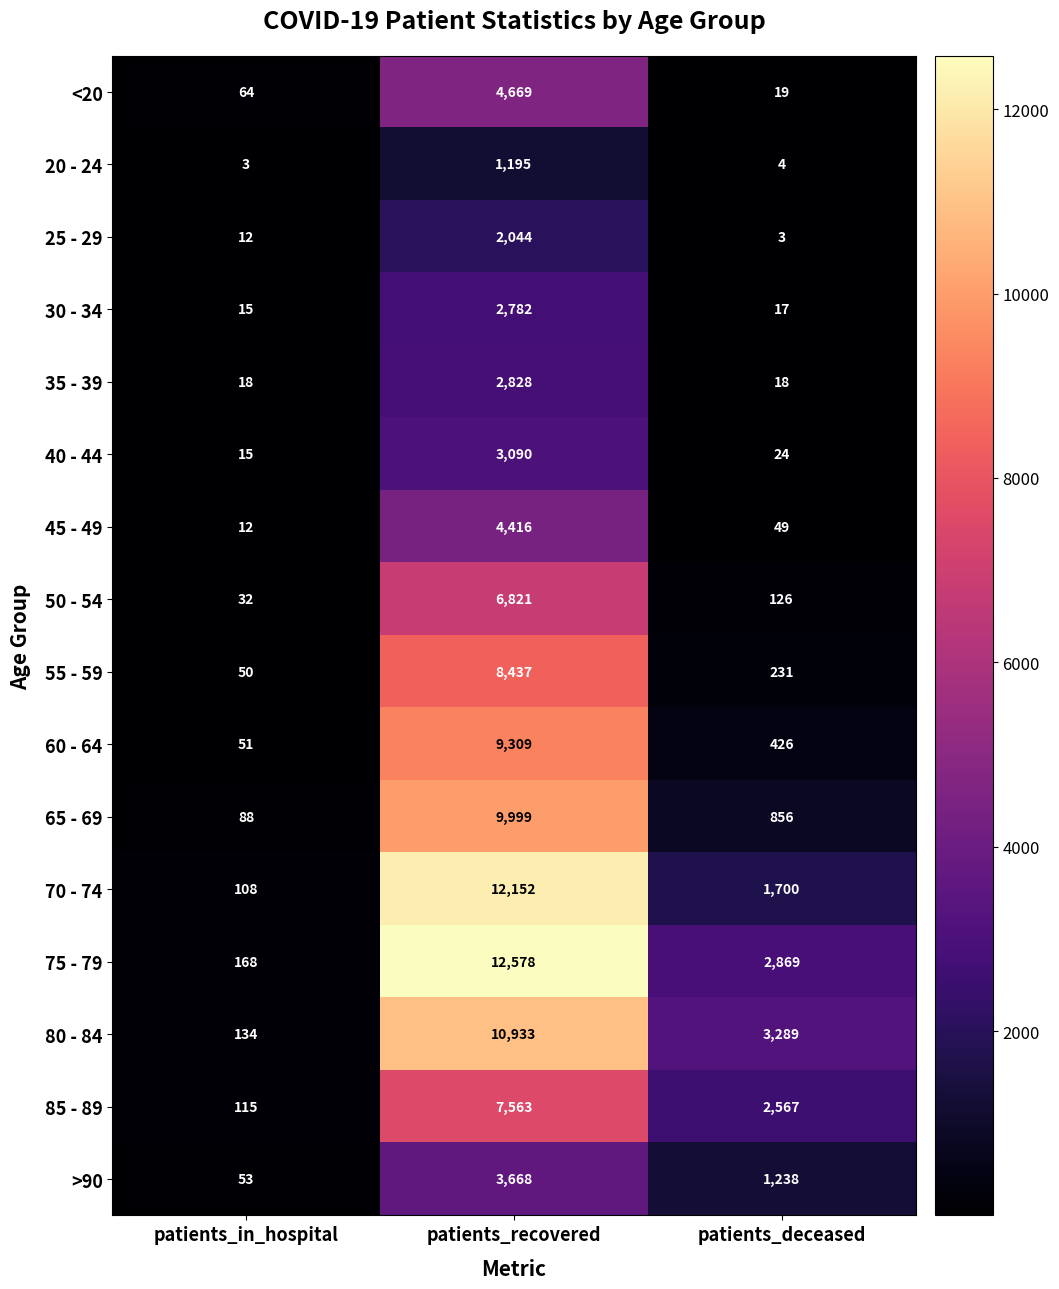

The 35 - 39 series shows 18 at patients_in_hospital. True or false?

True